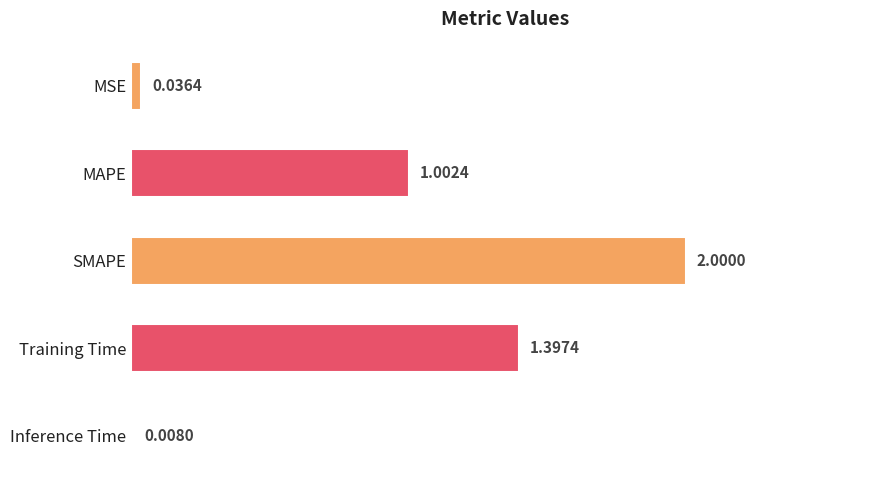

What is the sum of the values at MSE and SMAPE?

2.0